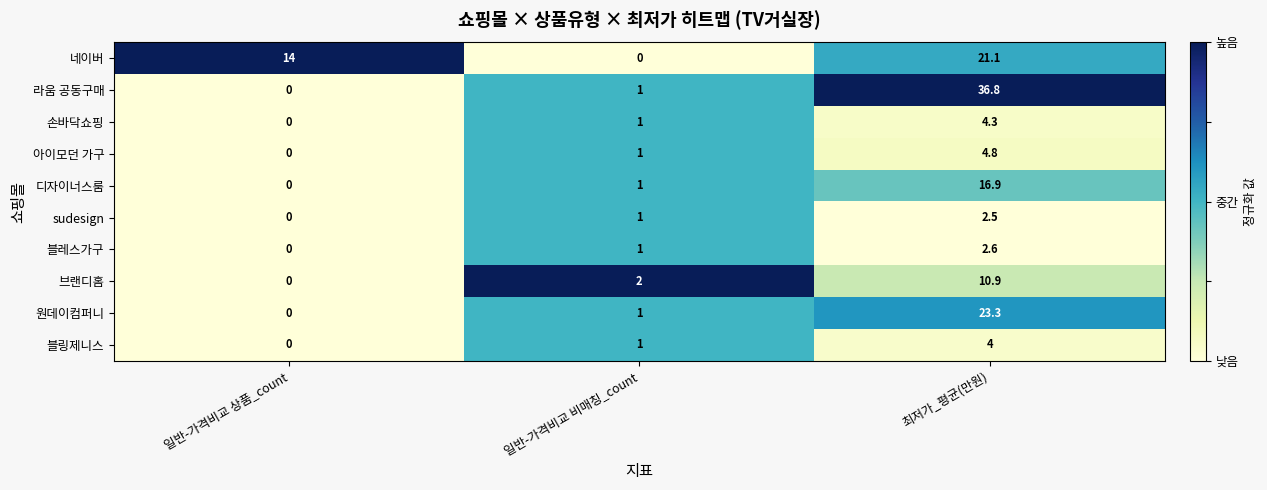

How many data points in 브랜디홈 are less than 2?

1